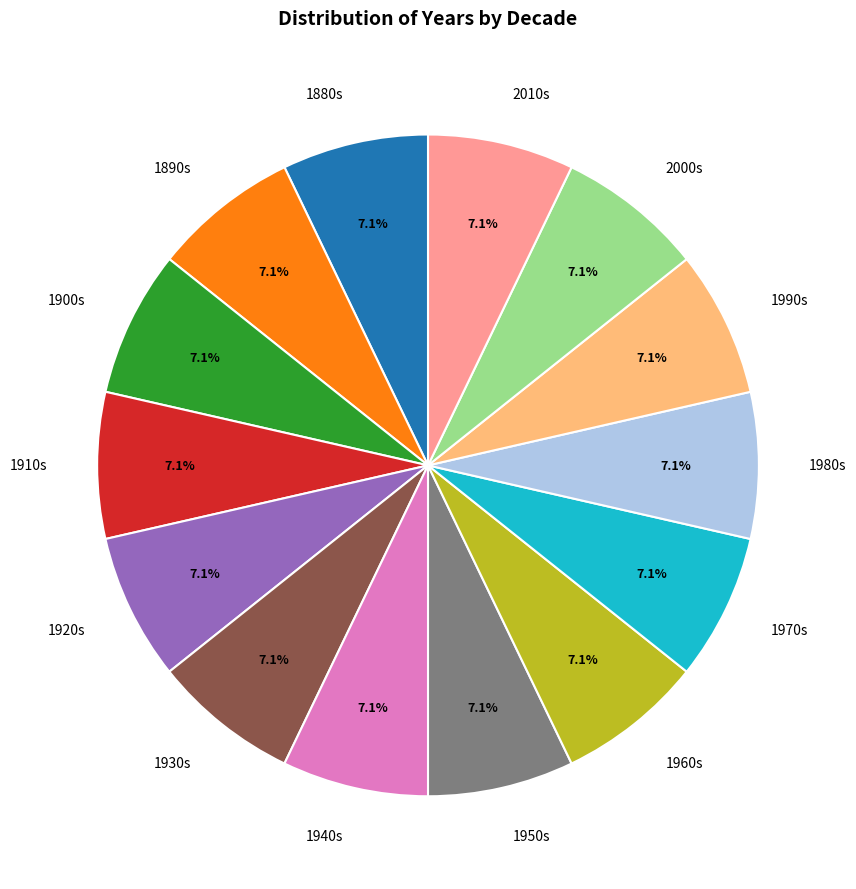

What percentage is NOT represented by 1920s?

92.9%